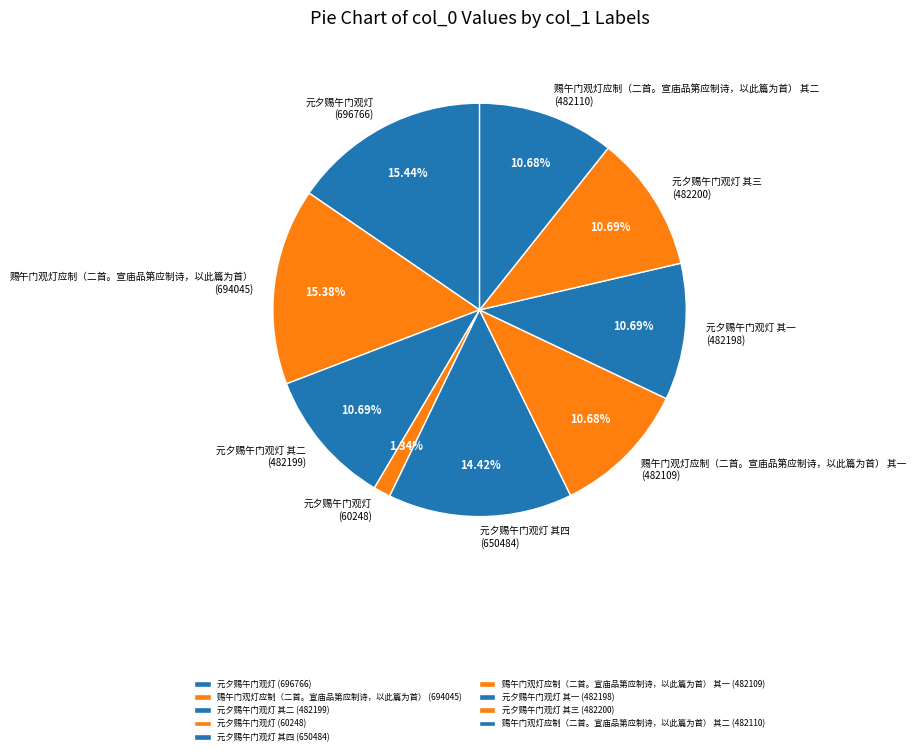

Does 赐午门观灯应制（二首。宣庙品第应制诗，以此篇为首） (694045) represent more than half of the total?

No